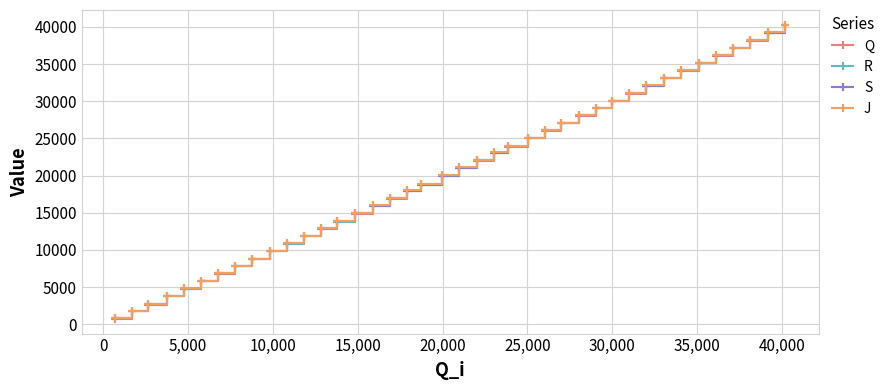

What is the value of the Q point at the 36th from the left?

36118